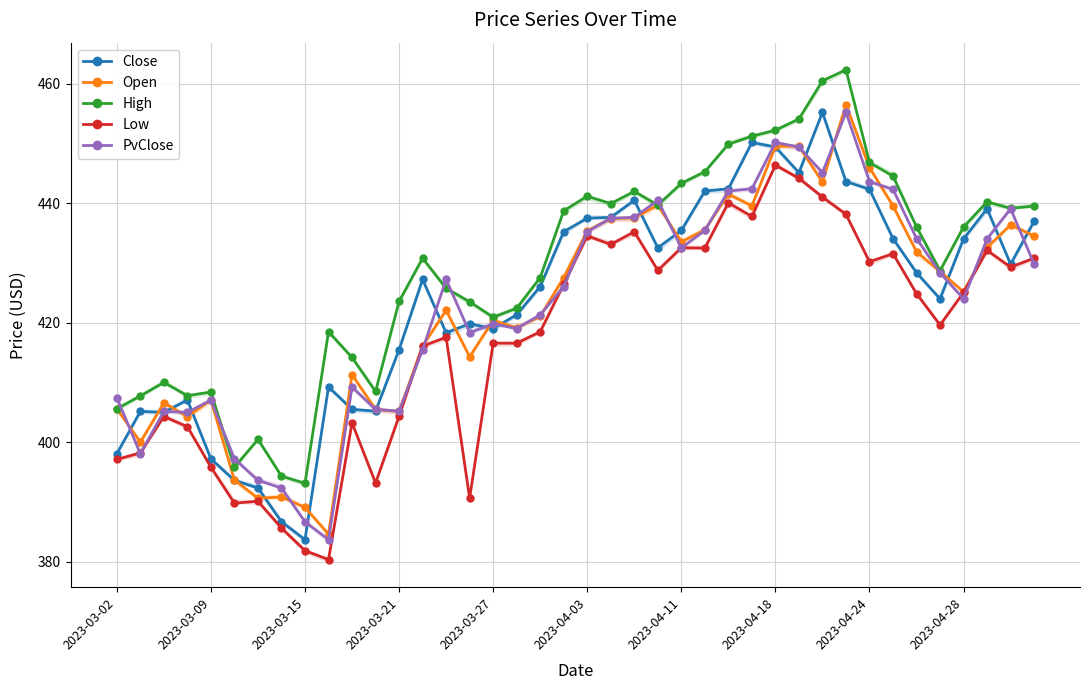

In PvClose, how many points are higher than both neighbors (excluding endpoints)?

9